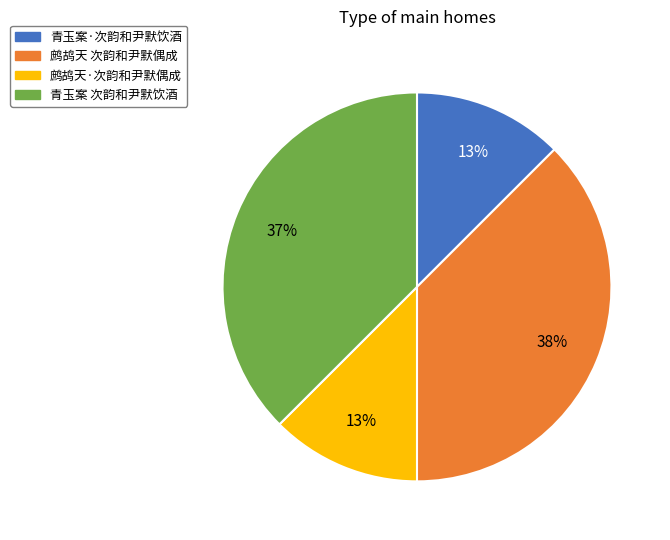

To the nearest percent, what is the difference between the 鹧鸪天·次韵和尹默偶成 and 鹧鸪天 次韵和尹默偶成 slice percentages?

25%